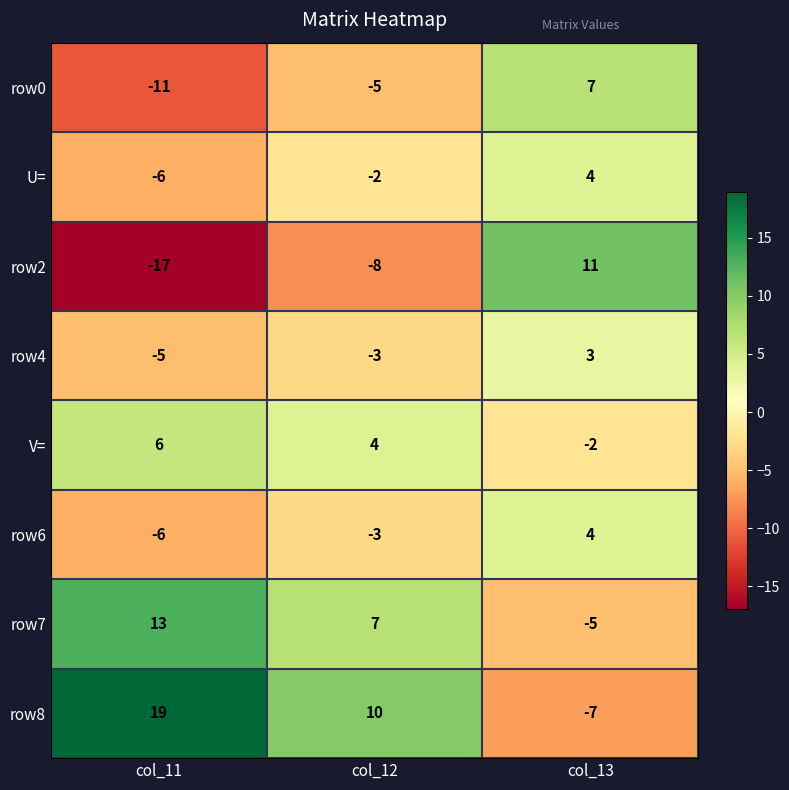

What is the minimum value for row2?

-17